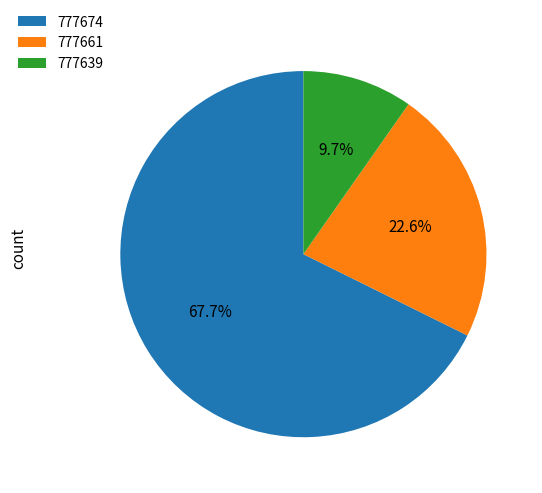

Which category has the biggest portion of the pie?

777674